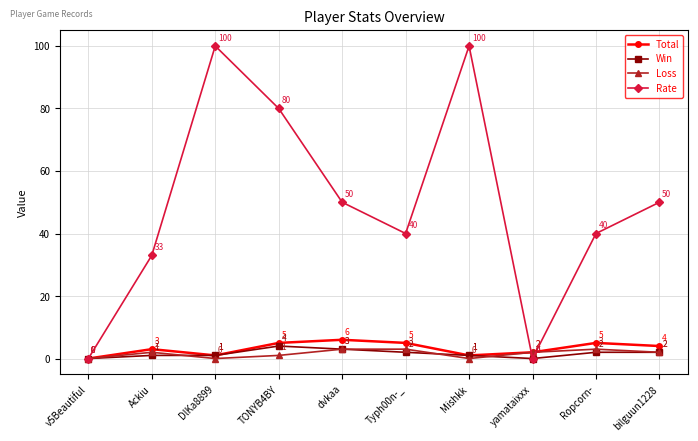

What is the total value across all series at TONYB4BY?

90